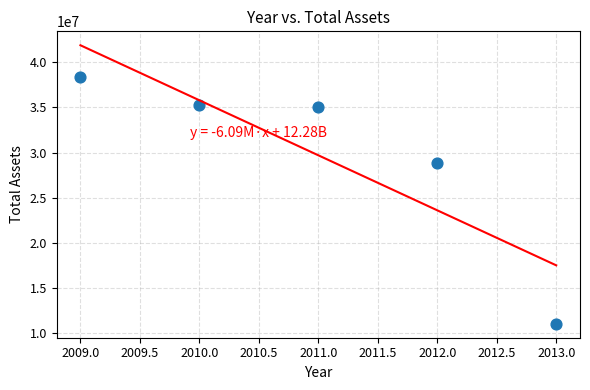

What is the average X value?

2011